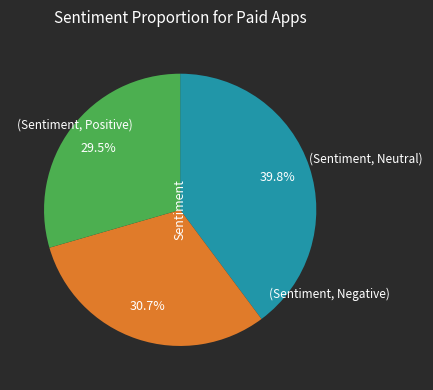

To the nearest percent, what is the difference between the largest and smallest slice percentages?

10%